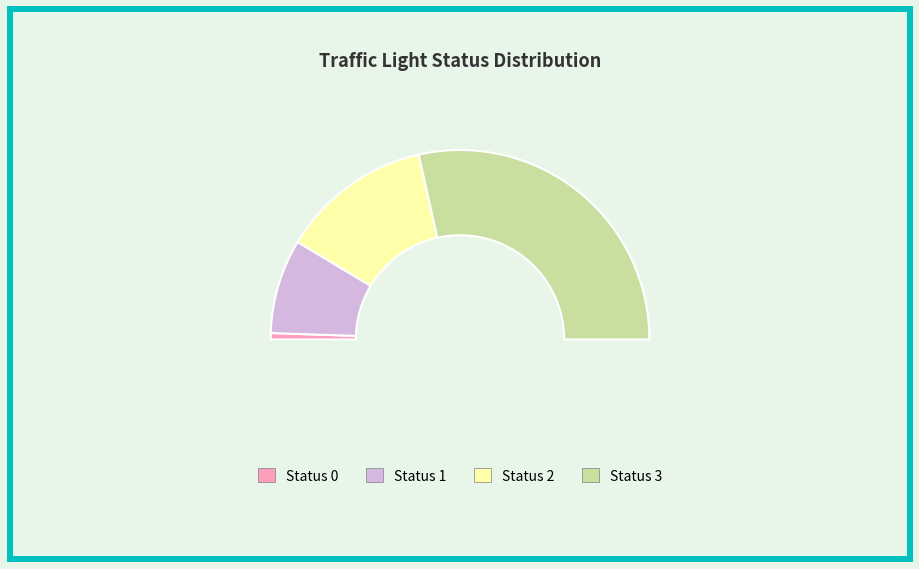

Which has a higher value, Status 1 or Status 2?

Status 2